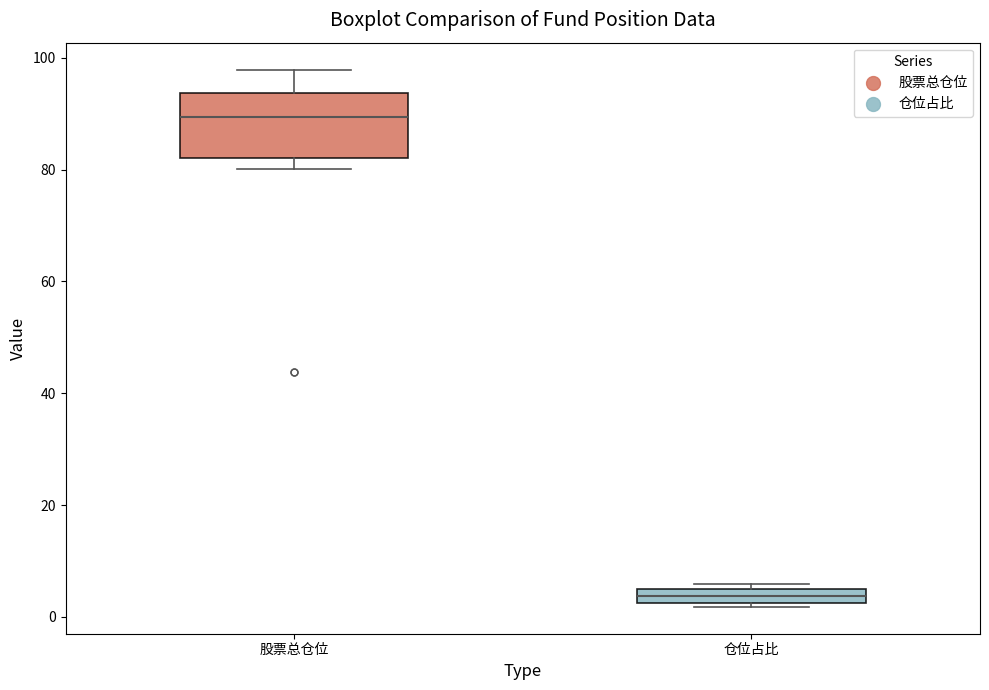

Where does the median line of the box for 仓位占比 sit on the y-axis? The values are not printed on the chart, so give them approximately, as read against the axis.

4